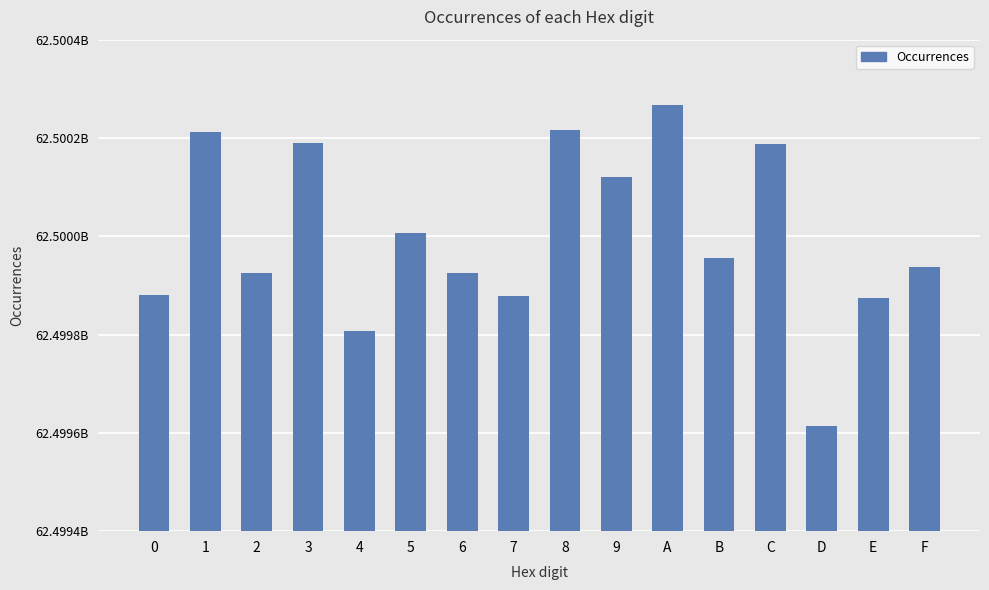

At which label is the value closest to 62499939880?

F